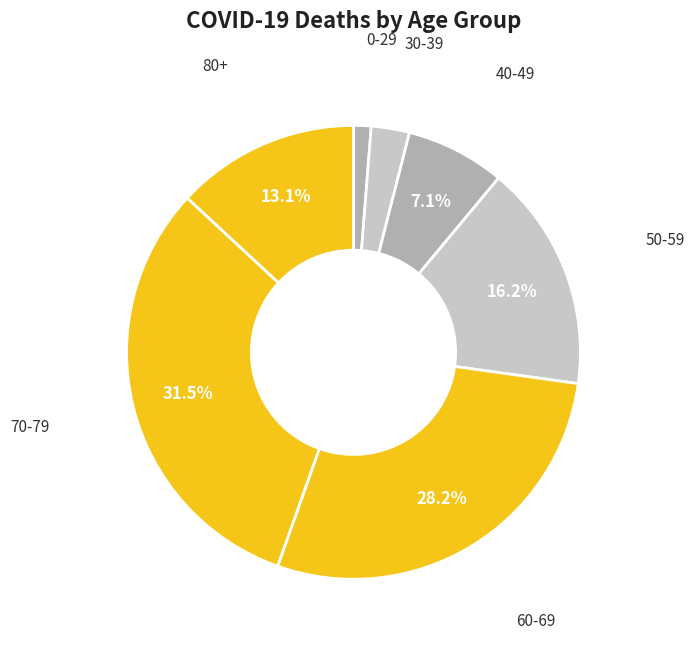

How many segments does this pie chart have?

7